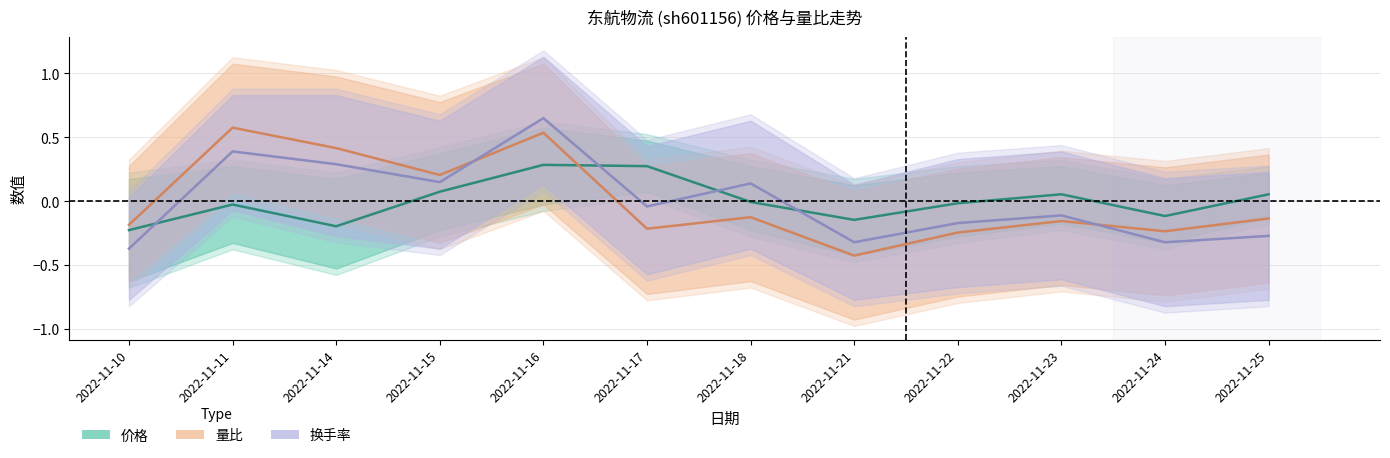

List the labels in order of 换手率 value, smallest first.

2022-11-10, 2022-11-21, 2022-11-24, 2022-11-25, 2022-11-22, 2022-11-23, 2022-11-17, 2022-11-18, 2022-11-15, 2022-11-14, 2022-11-11, 2022-11-16